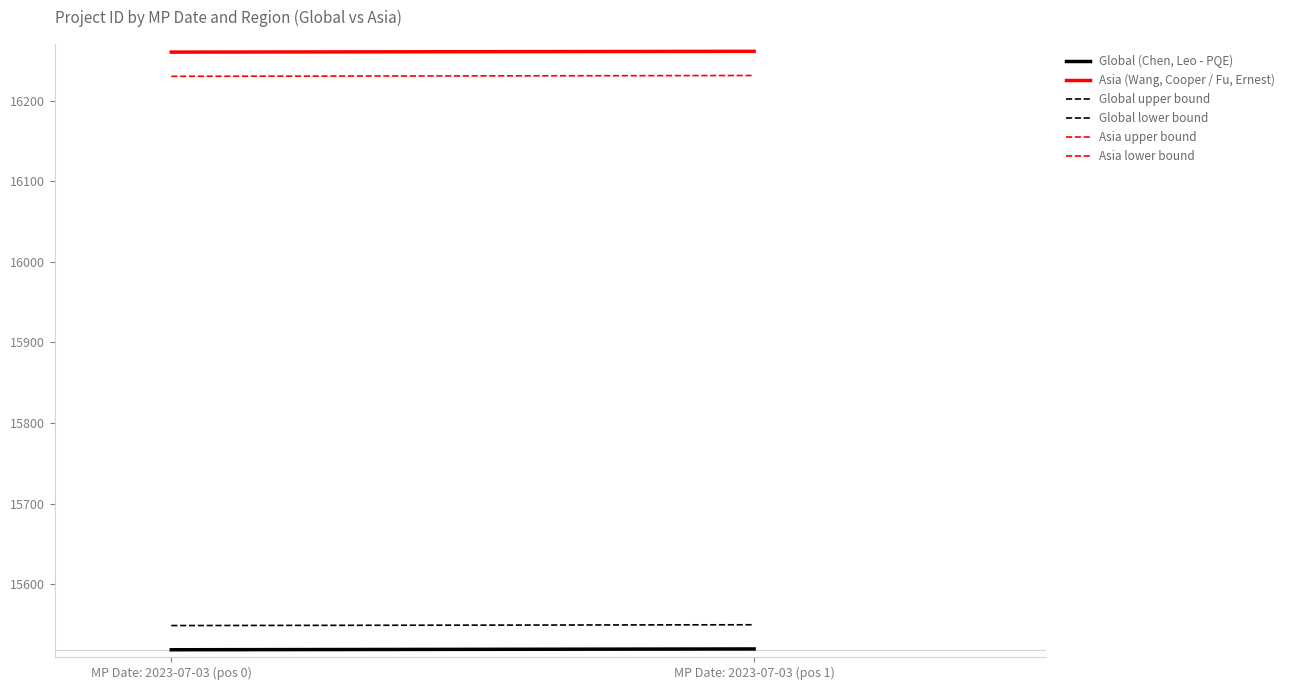

What is the spread (max minus min) of values at MP Date: 2023-07-03 (pos 1)?

801